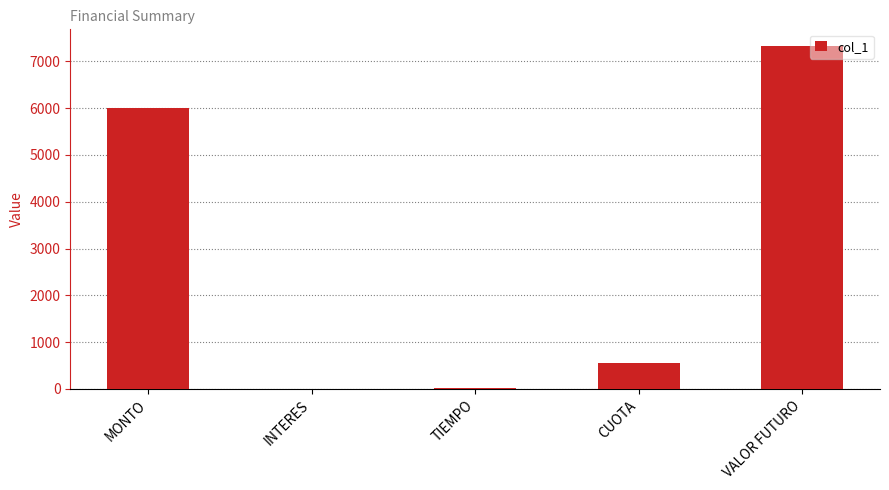

What is the approximate value at VALOR FUTURO?

7316.3